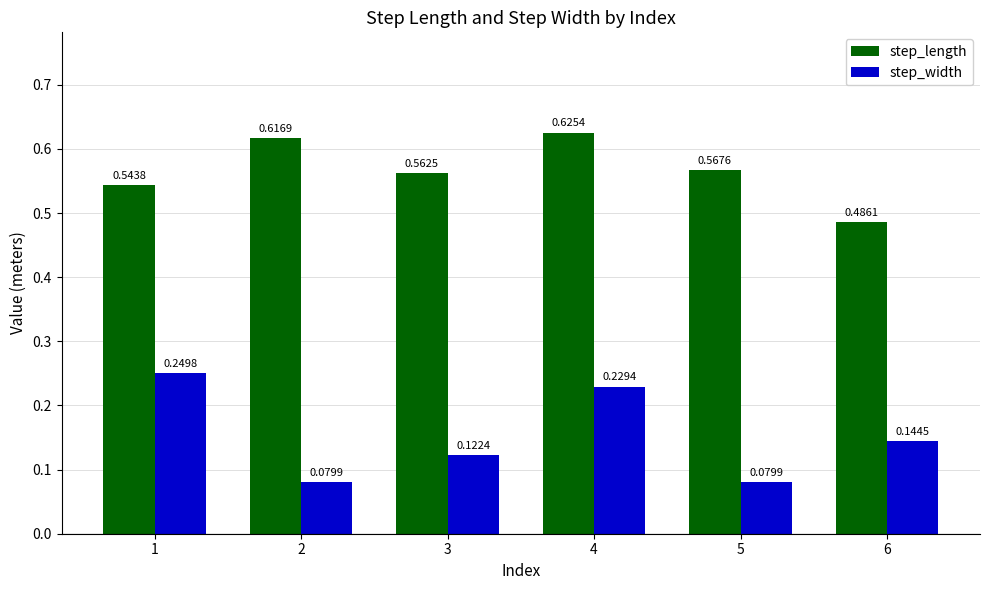

Rank the series at 5 from highest to lowest value.

step_length, step_width